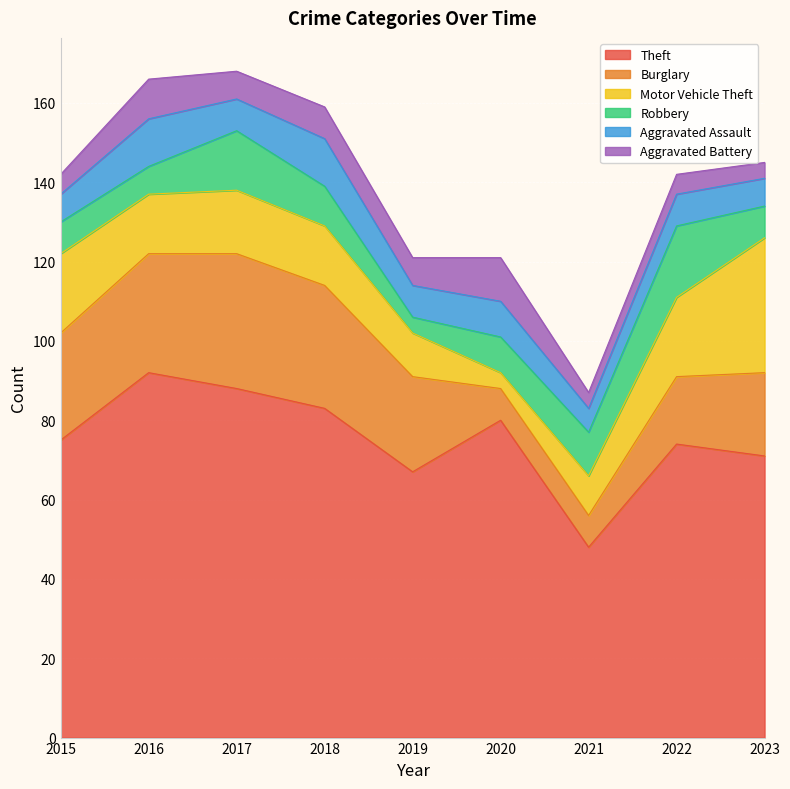

In Robbery, how many points are higher than both neighbors (excluding endpoints)?

2